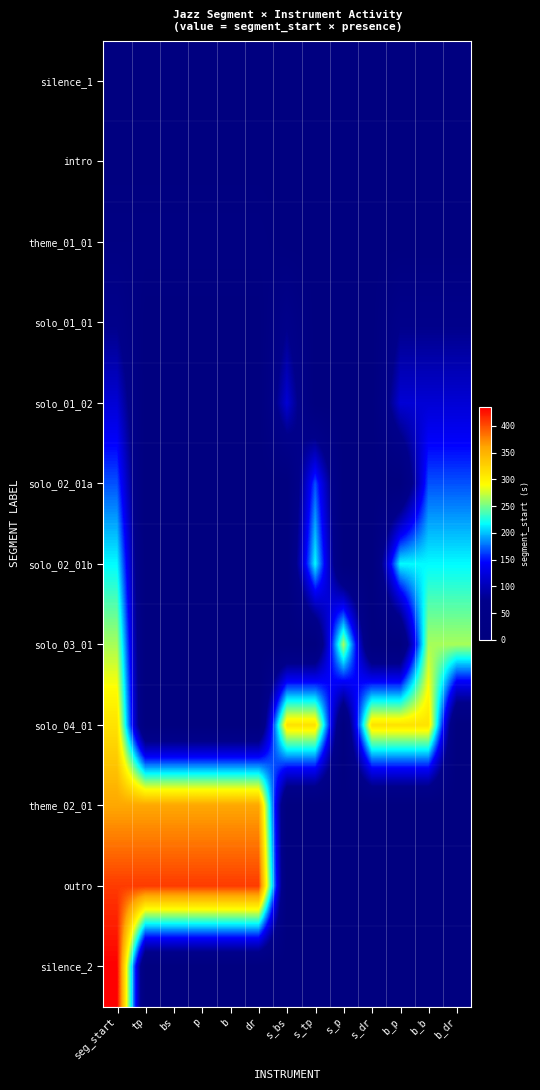

Which series changed the most between seg_start and tp?

silence_2